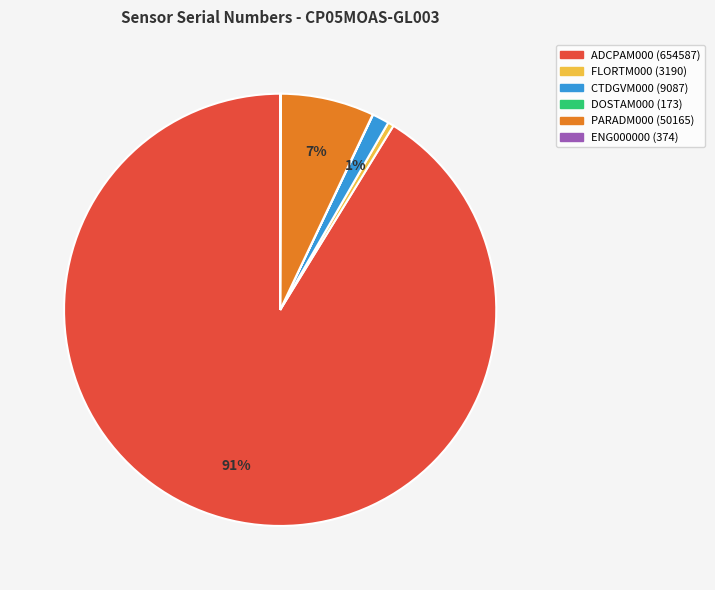

To the nearest percent, what is the average slice percentage?

17%